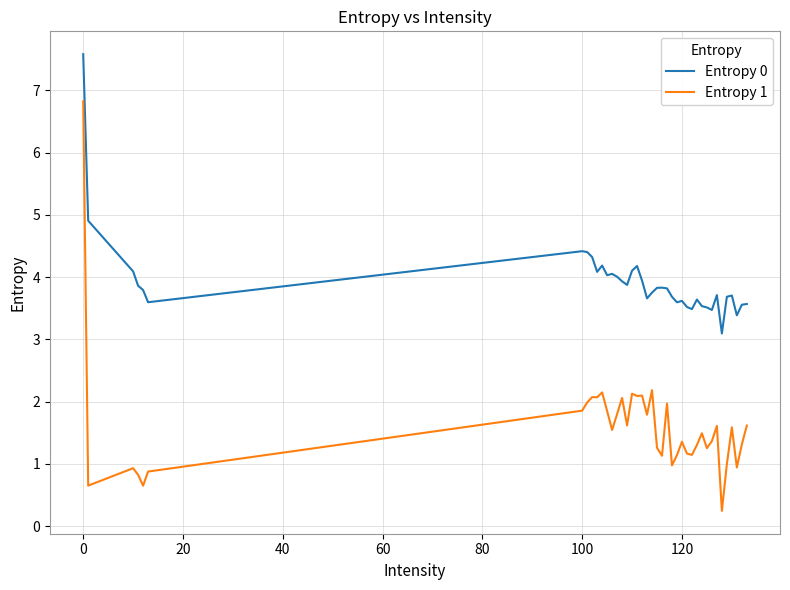

What is the highest value of the Entropy 1 series?

6.8